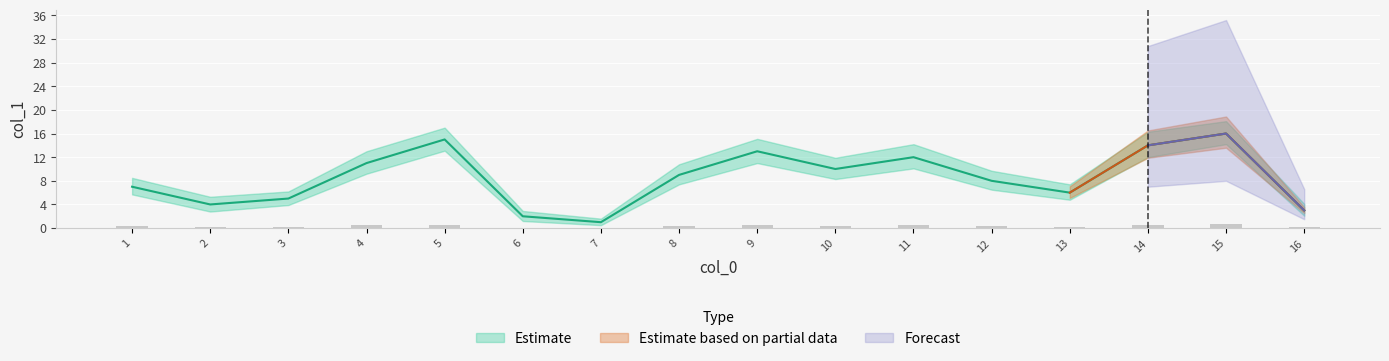

How many values in the Estimate_lower series exceed 7?

8